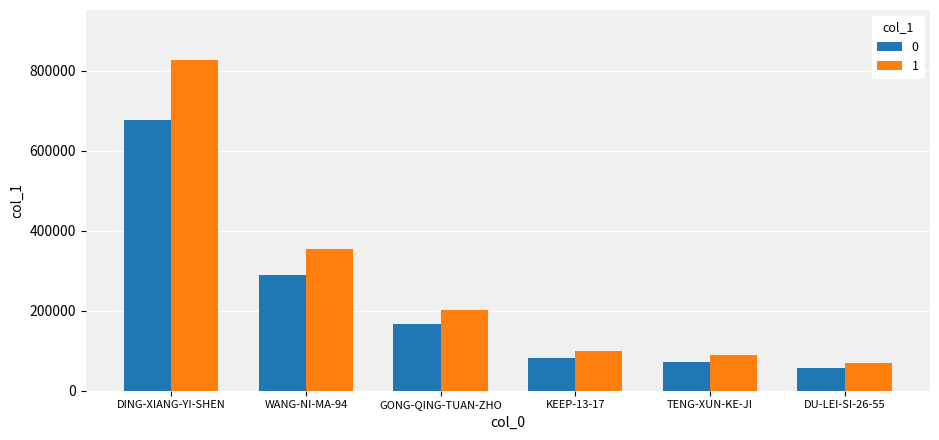

The value of 1 at TENG-XUN-KE-JI is 89349.7. True or false?

True